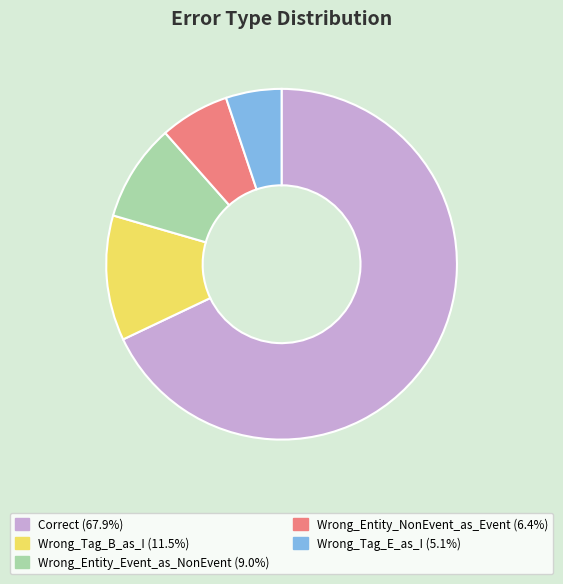

How many segments does this pie chart have?

5